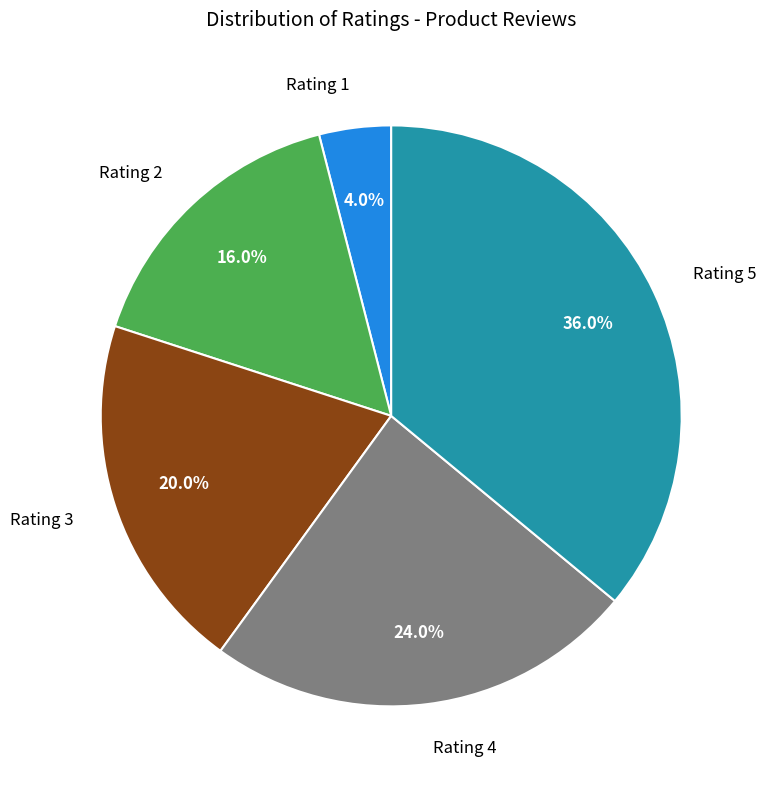

What is the ratio of the value at Rating 4 to the value at Rating 3?

1.2